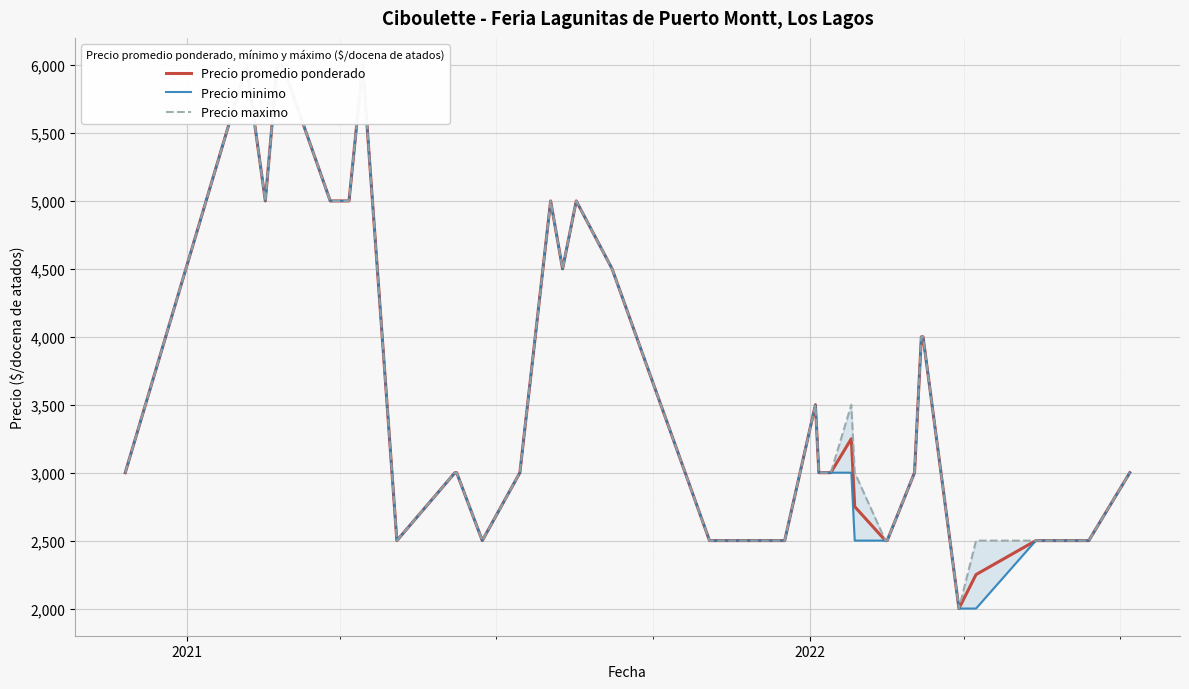

How many series are shown in this chart?

3